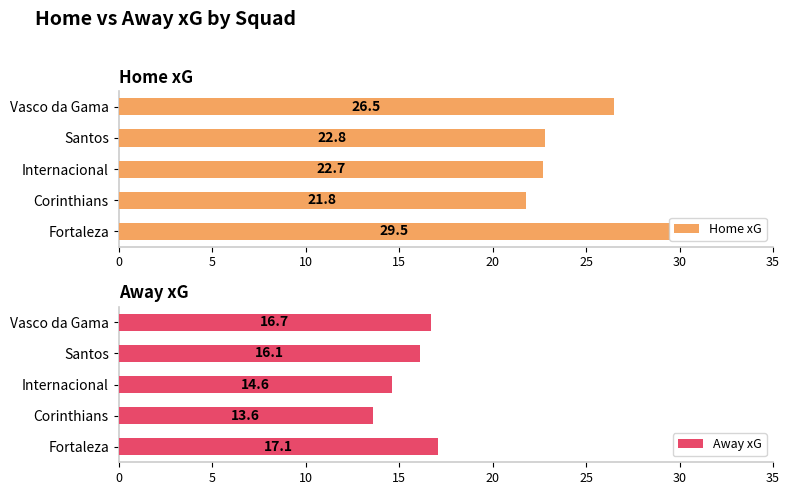

What is the approximate value of Home xG at Vasco da Gama?

26.5